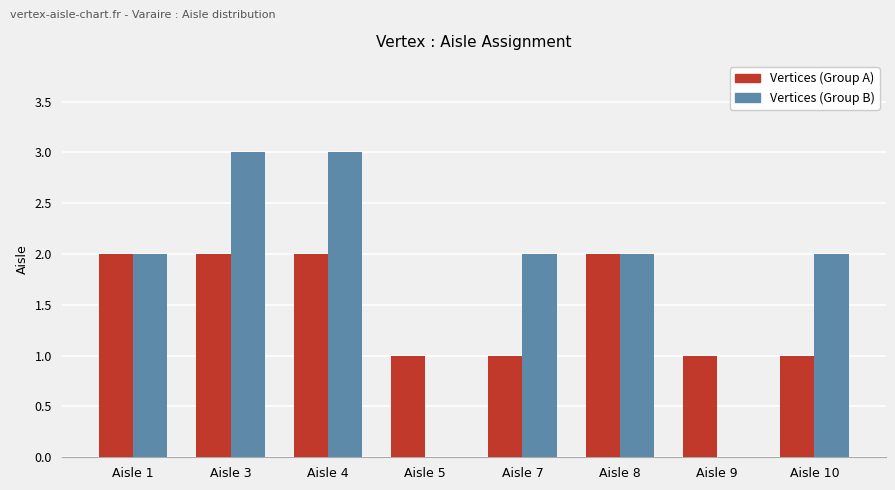

Is the value of Vertices (Group B) at Aisle 3 greater than the value of Vertices (Group A) at Aisle 7?

Yes